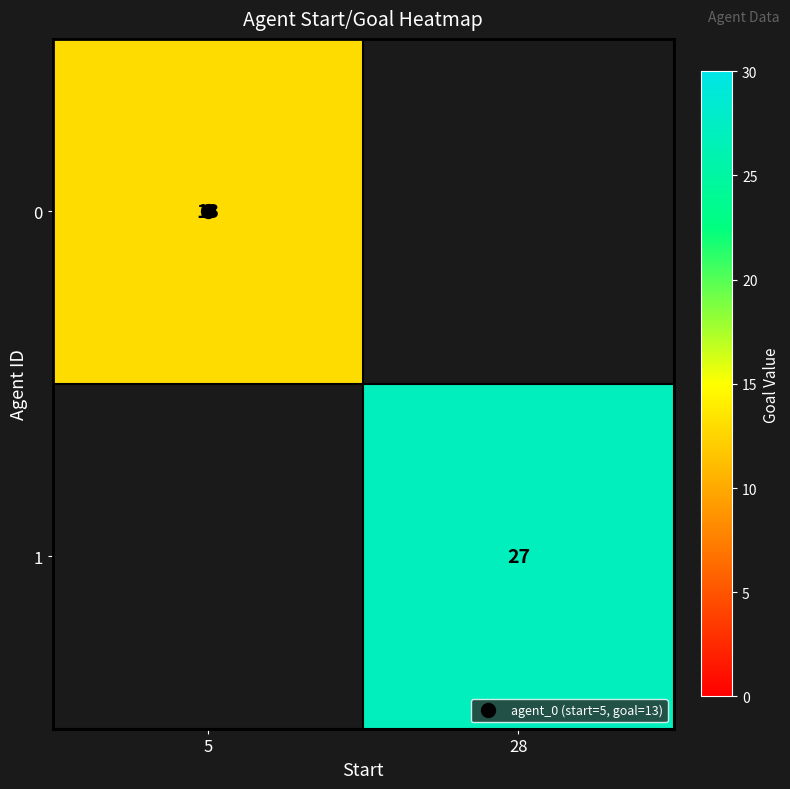

Is the value of 0 at 5 greater than the value of 1 at 5?

No